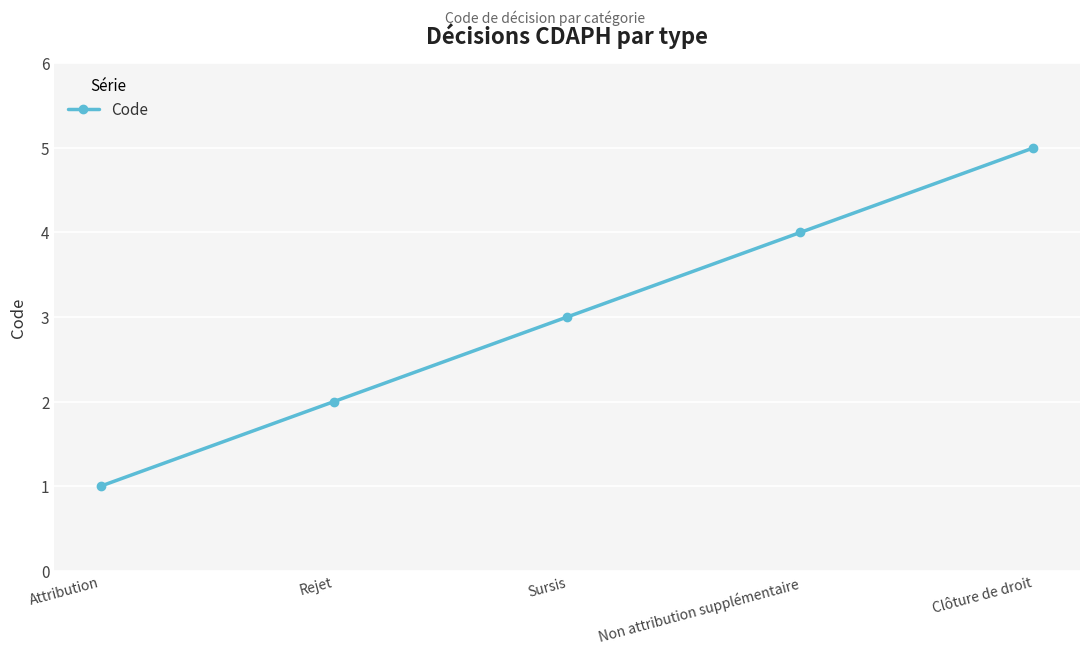

How many series are shown in this chart?

1